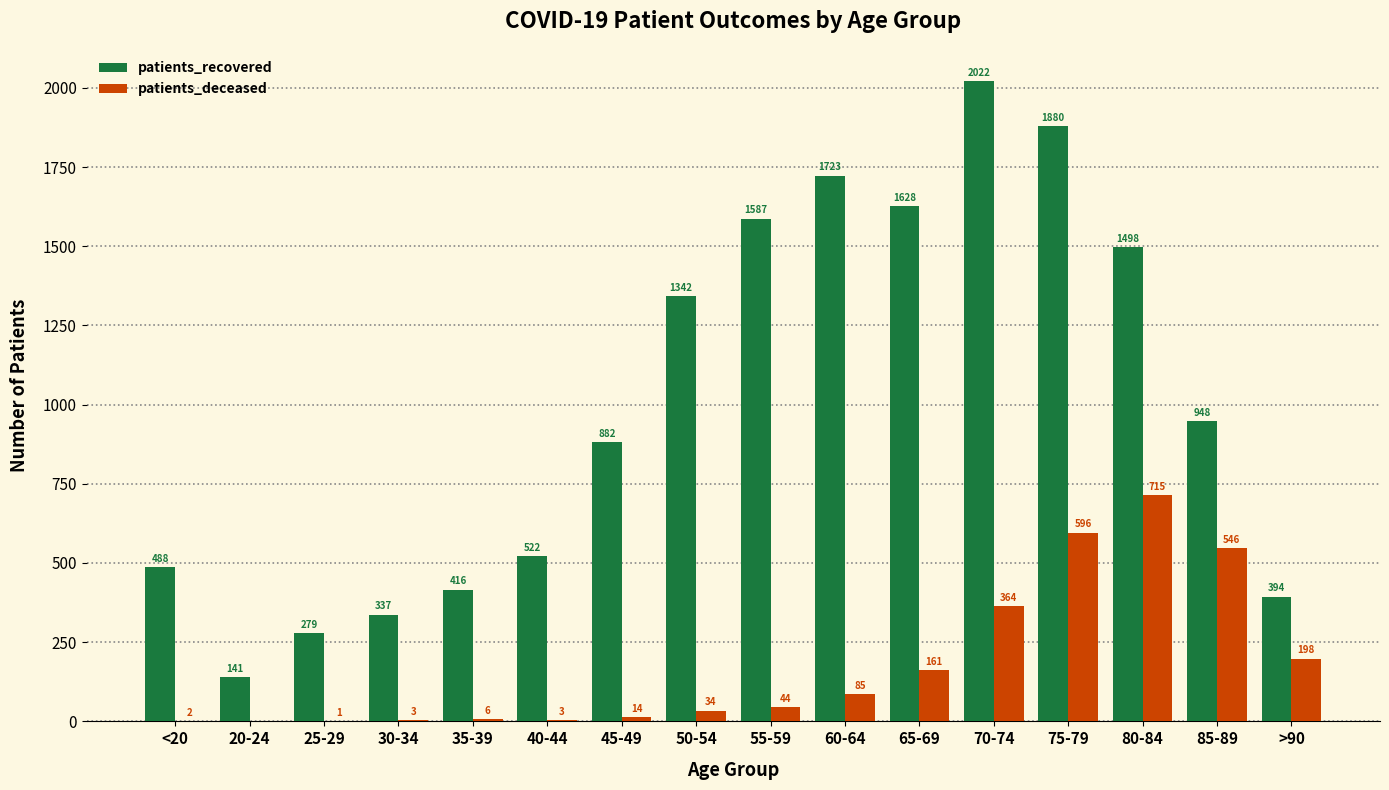

Reading right to left, what are all the values shown in this chart?

patients_recovered: >90=394	85-89=948	80-84=1498	75-79=1880	70-74=2022	65-69=1628	60-64=1723	55-59=1587	50-54=1342	45-49=882	40-44=522	35-39=416	30-34=337	25-29=279	20-24=141	<20=488
patients_deceased: >90=198	85-89=546	80-84=715	75-79=596	70-74=364	65-69=161	60-64=85	55-59=44	50-54=34	45-49=14	40-44=3	35-39=6	30-34=3	25-29=1	20-24=0	<20=2